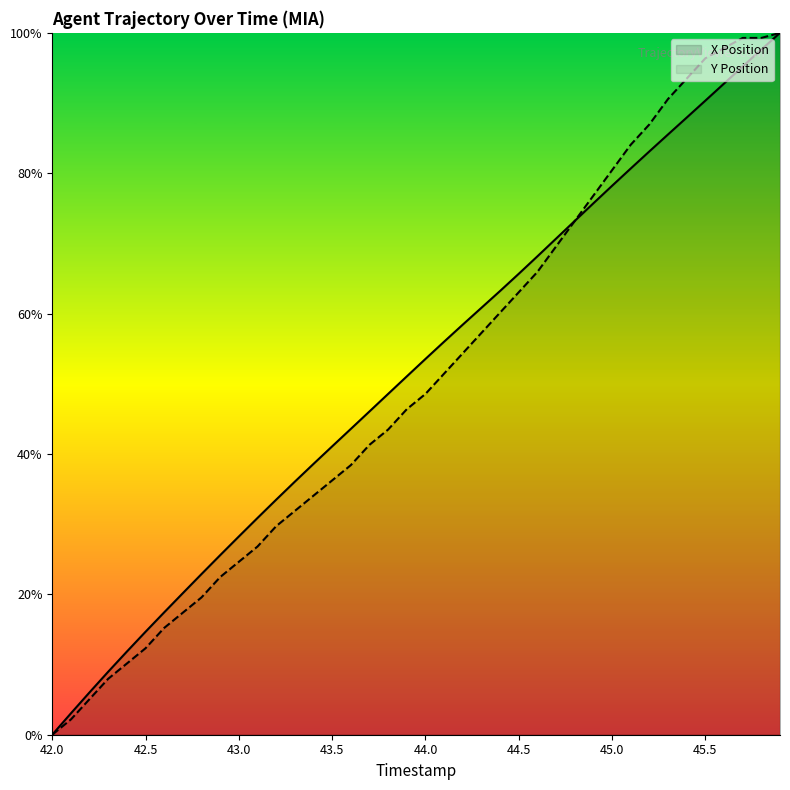

Which category has the lowest value across all series?

42.0